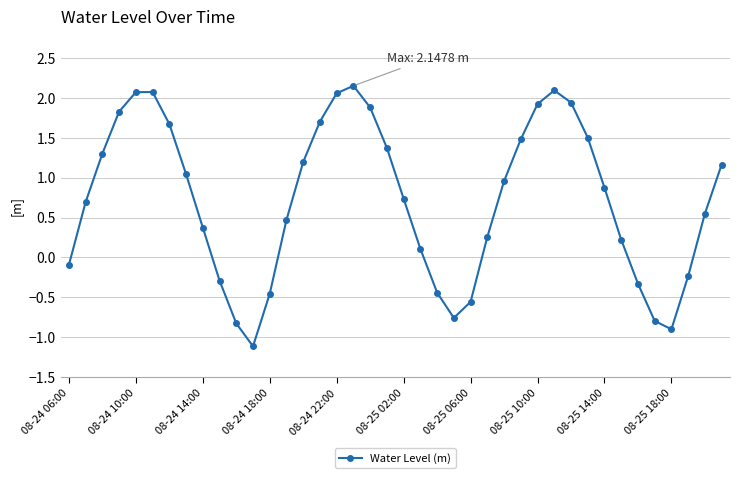

What is the value of the 1st point from the left?

-0.1